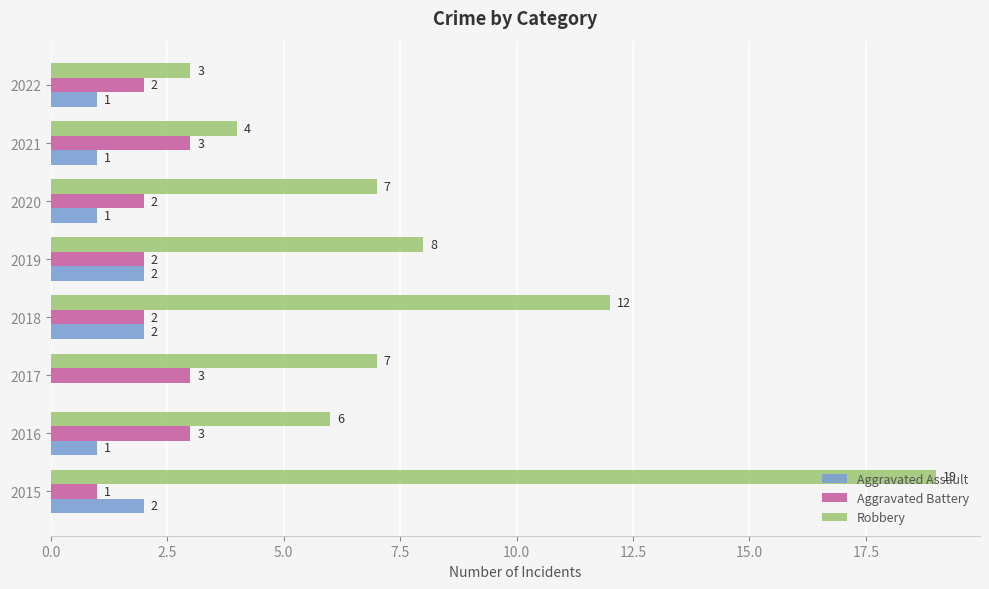

Is it true that Robbery equals 4 at 2021?

True